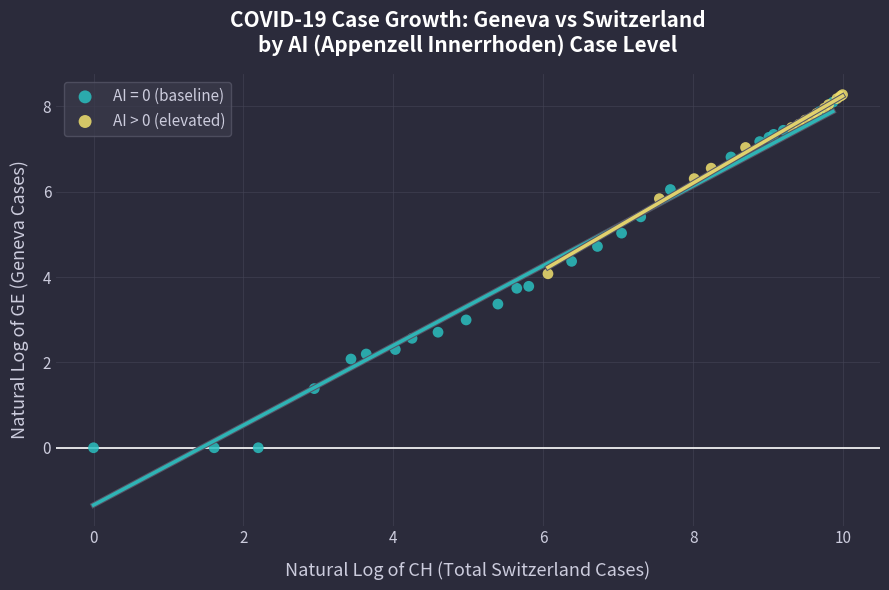

Which series has the widest spread of Y values?

AI = 0 (baseline)